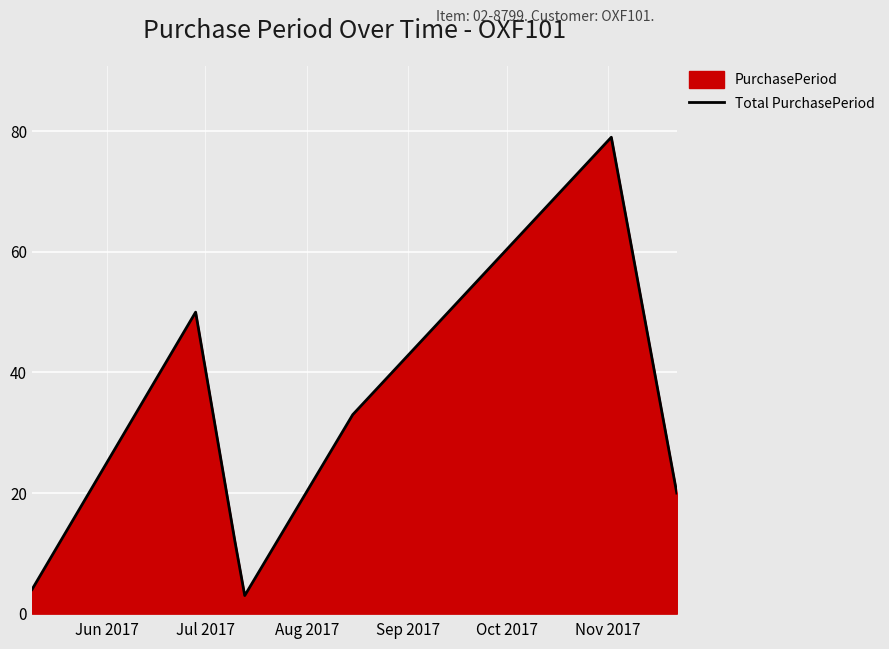

What is the maximum value shown in the chart?

79